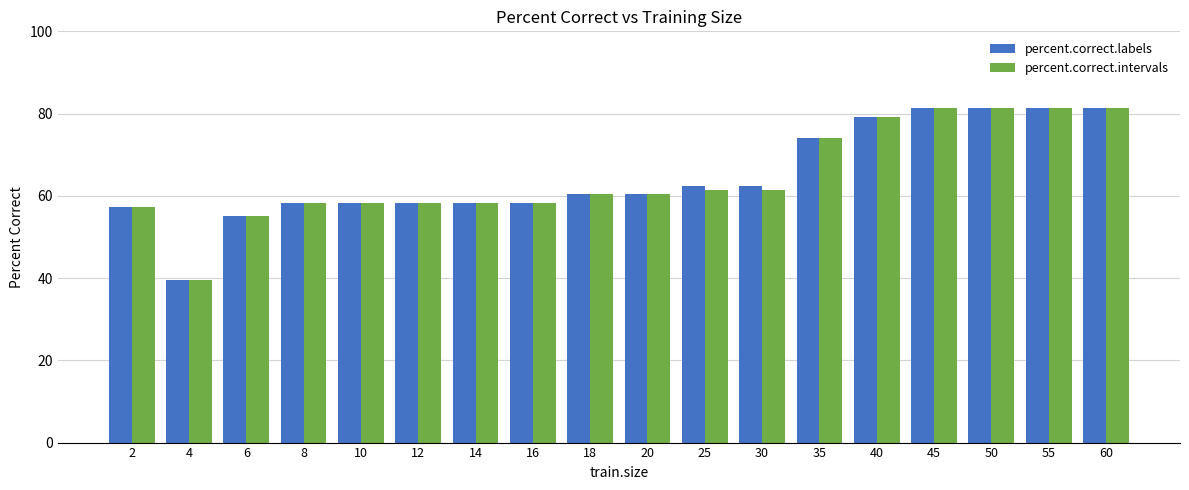

Which label corresponds to the smallest value in the chart?

4